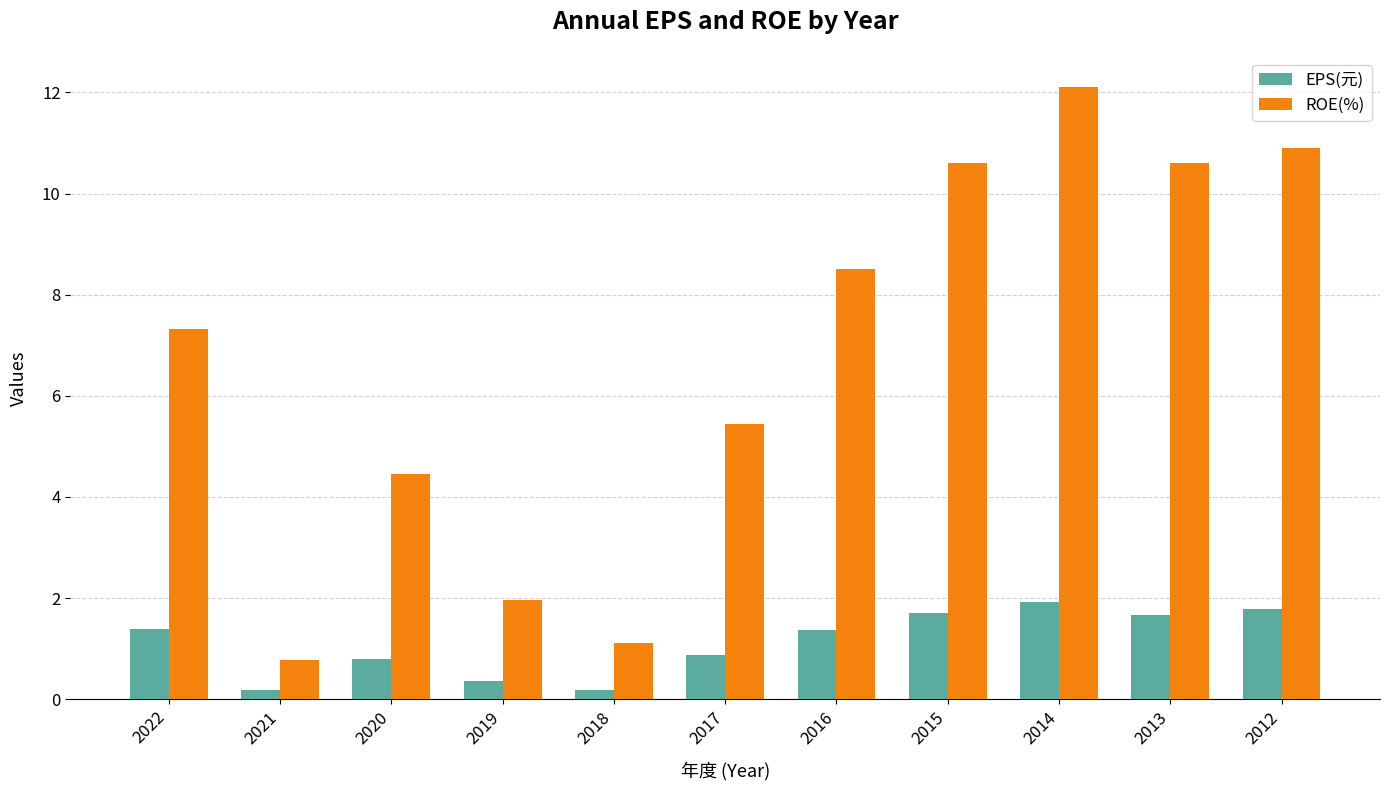

How many categories are shown in the chart?

11